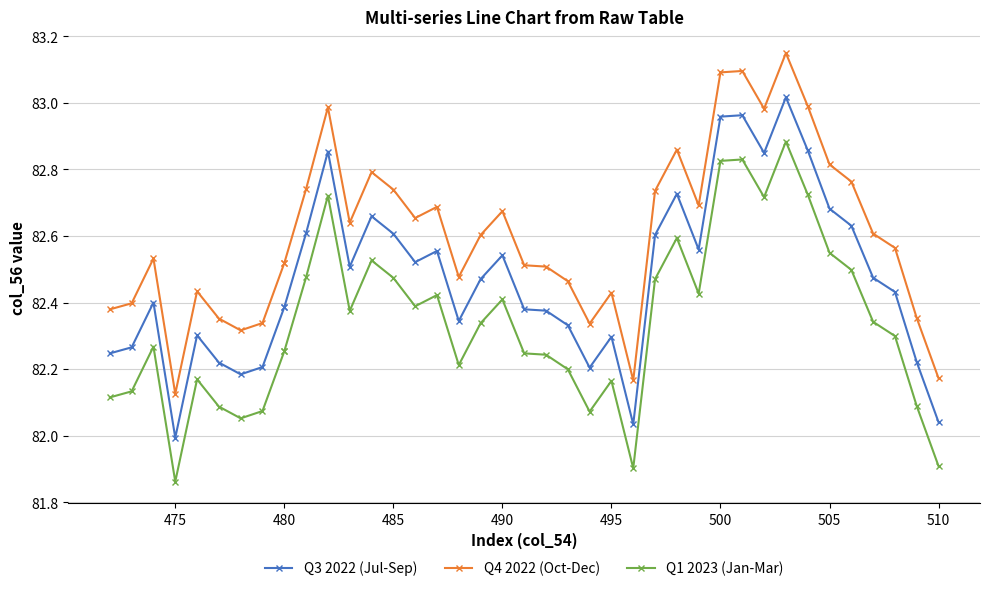

True or false: Q4 2022 (Oct-Dec) and Q1 2023 (Jan-Mar) intersect in this chart.

False